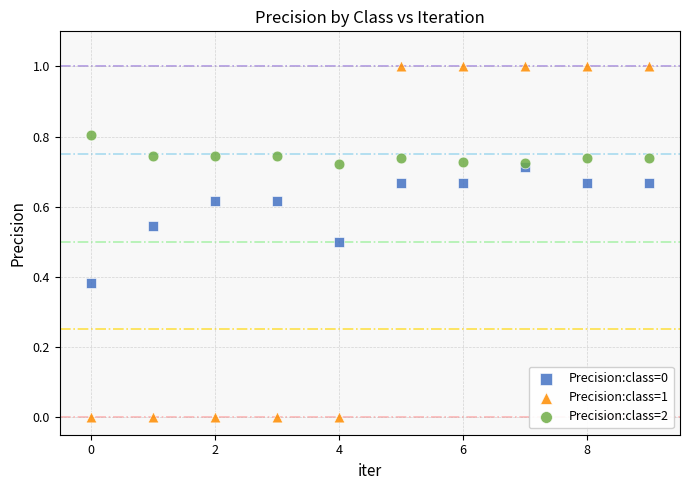

Which series reaches the maximum Y coordinate?

Precision:class=1